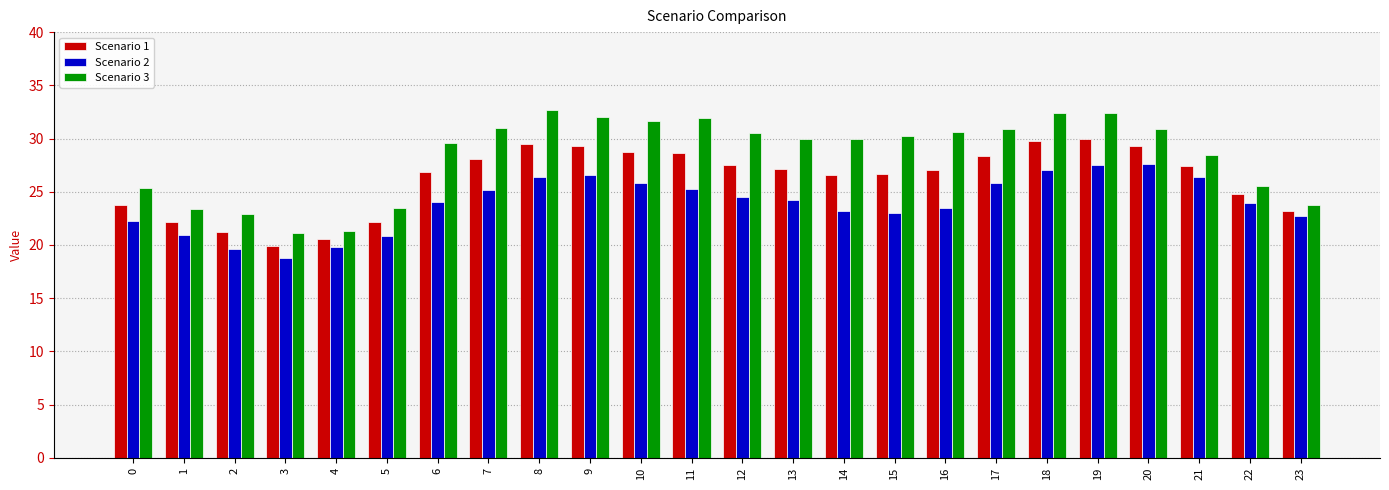

Count the number of data series in this chart.

3